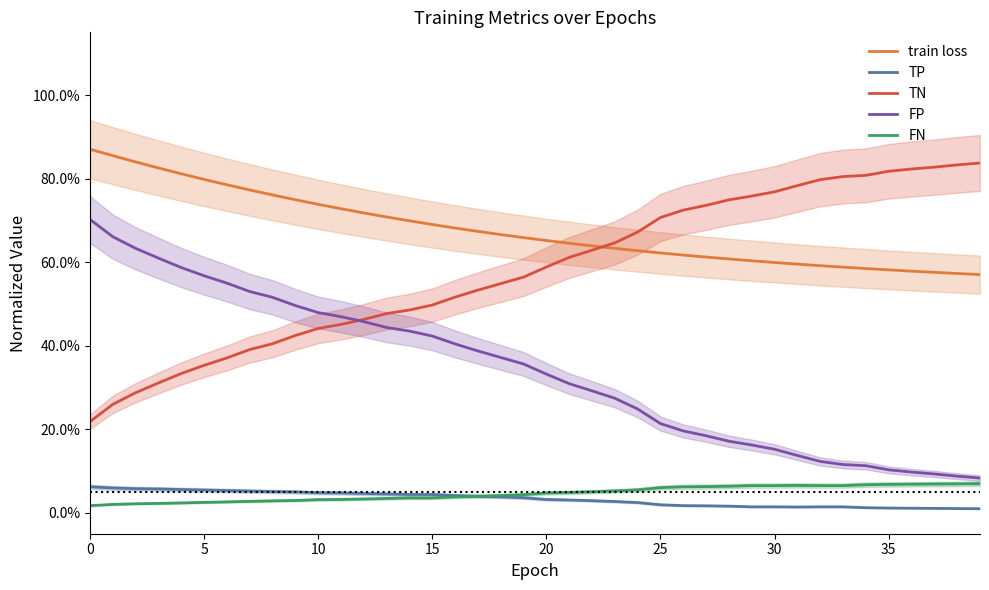

True or false: FN and FP intersect in this chart.

False